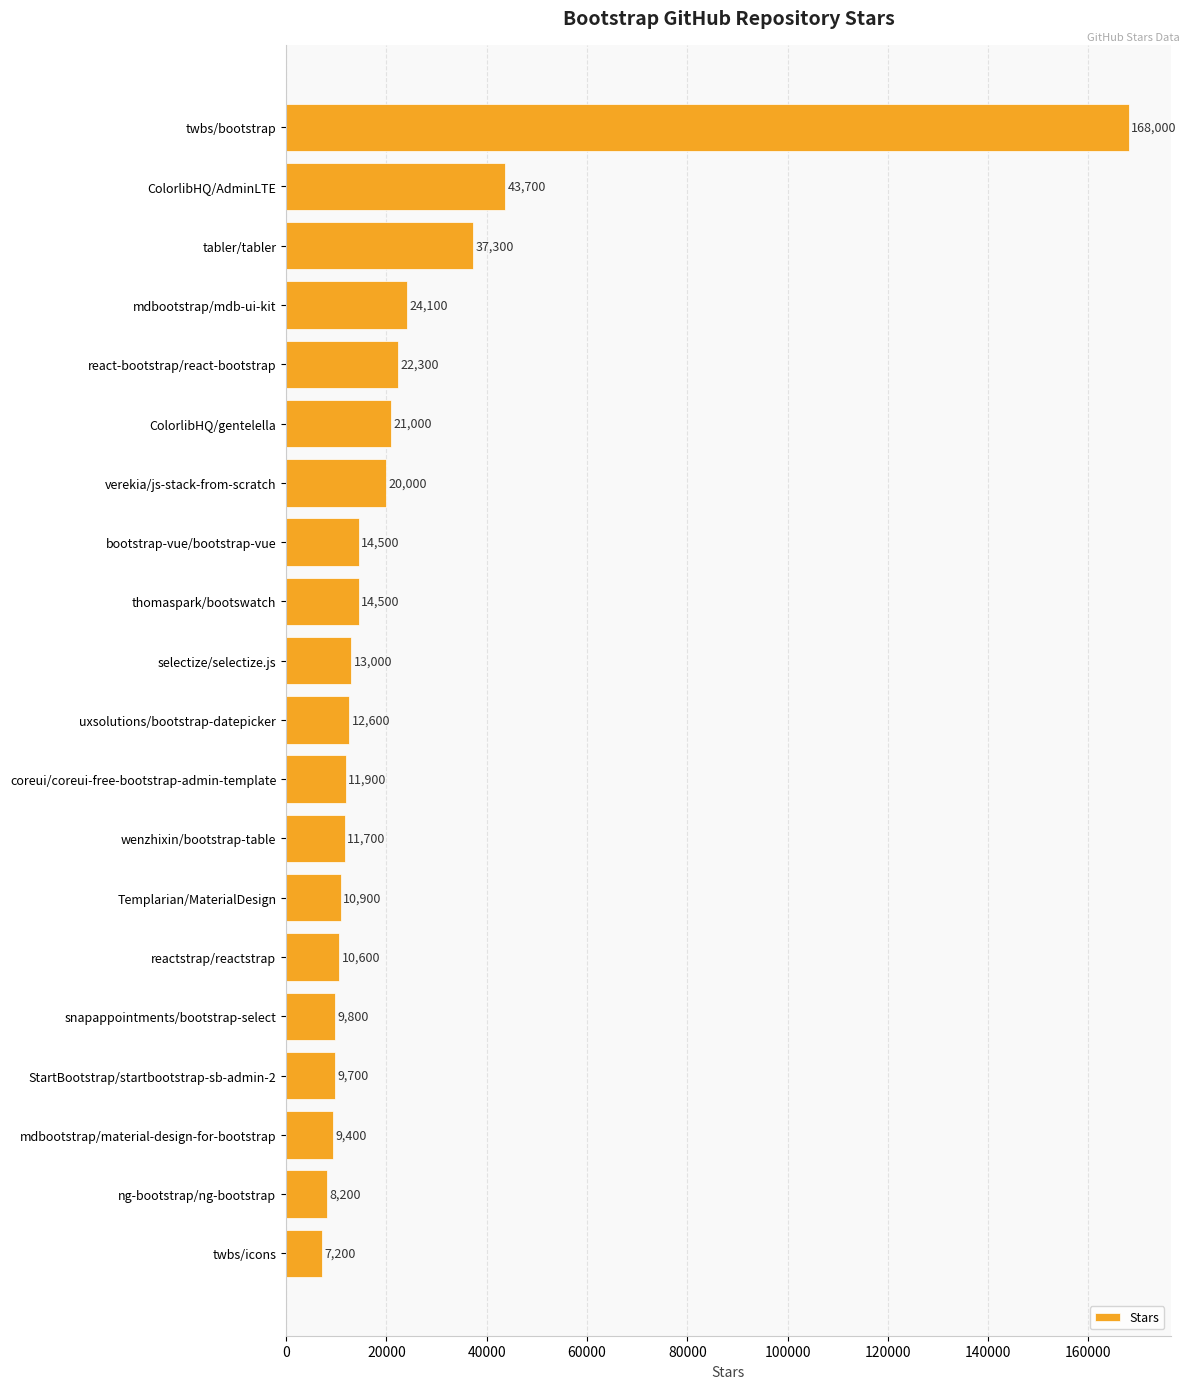

The chart shows a value of 9700 at StartBootstrap/startbootstrap-sb-admin-2. True or false?

True